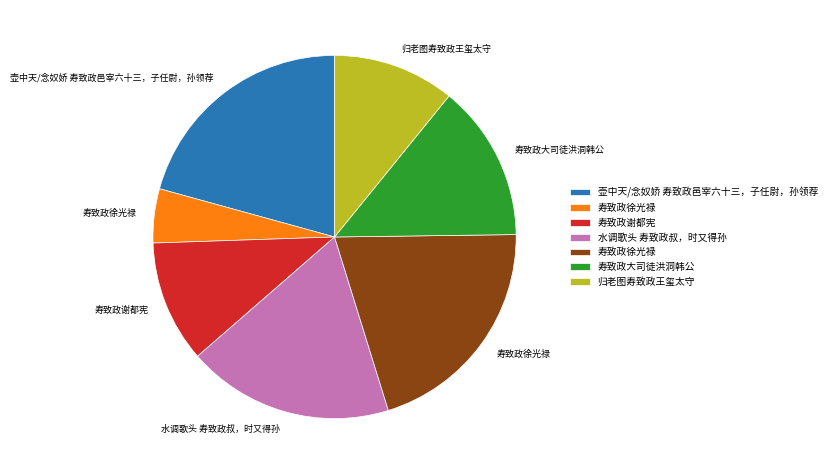

How many segments does this pie chart have?

7